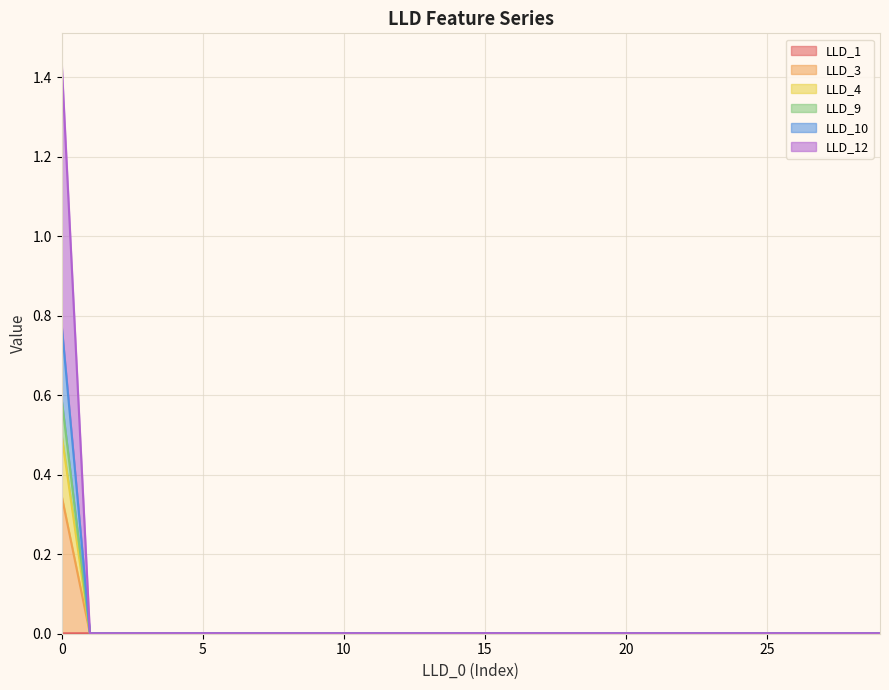

Does the chart have visible grid lines?

Yes